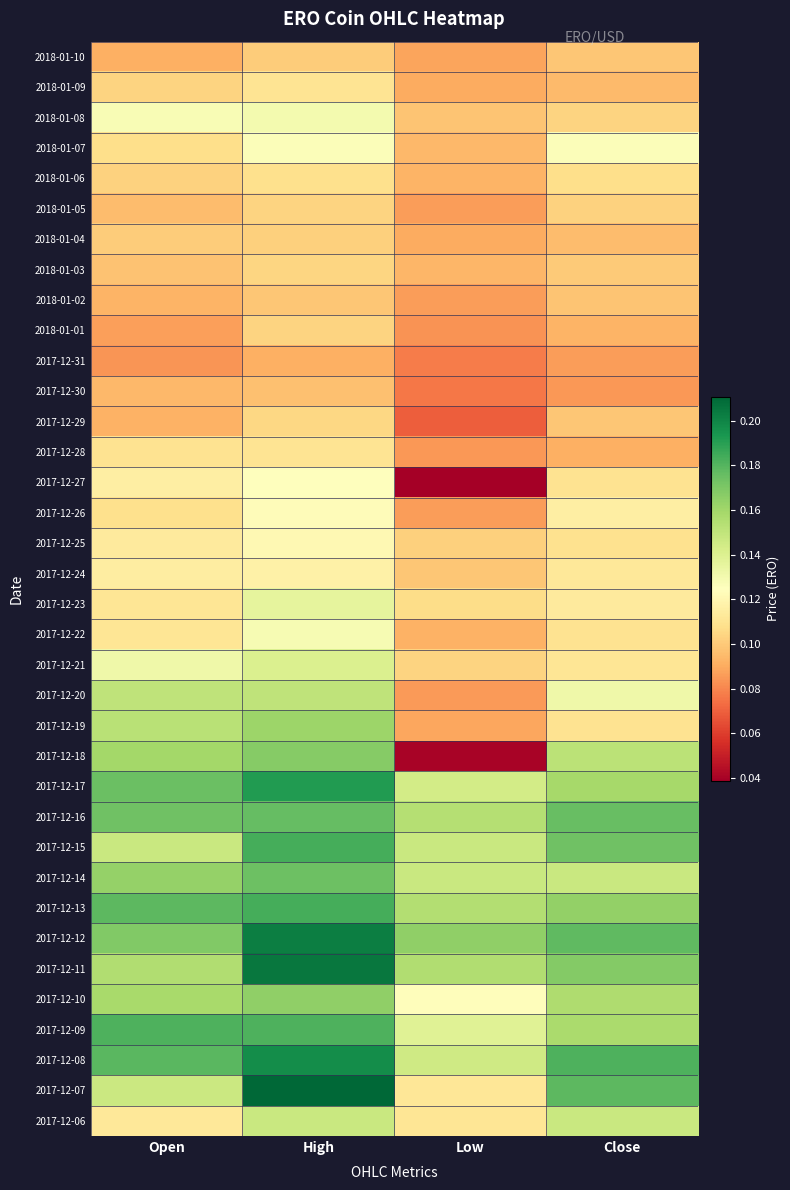

Reading left to right, list all the values displayed in this chart.

2018-01-10: Open=0.1	High=0.1	Low=0.1	Close=0.1
2018-01-09: Open=0.1	High=0.1	Low=0.1	Close=0.1
2018-01-08: Open=0.1	High=0.1	Low=0.1	Close=0.1
2018-01-07: Open=0.1	High=0.1	Low=0.1	Close=0.1
2018-01-06: Open=0.1	High=0.1	Low=0.1	Close=0.1
2018-01-05: Open=0.1	High=0.1	Low=0.1	Close=0.1
2018-01-04: Open=0.1	High=0.1	Low=0.1	Close=0.1
2018-01-03: Open=0.1	High=0.1	Low=0.1	Close=0.1
2018-01-02: Open=0.1	High=0.1	Low=0.1	Close=0.1
2018-01-01: Open=0.1	High=0.1	Low=0.1	Close=0.1
2017-12-31: Open=0.1	High=0.1	Low=0.1	Close=0.1
2017-12-30: Open=0.1	High=0.1	Low=0.1	Close=0.1
2017-12-29: Open=0.1	High=0.1	Low=0.1	Close=0.1
2017-12-28: Open=0.1	High=0.1	Low=0.1	Close=0.1
2017-12-27: Open=0.1	High=0.1	Low=0.0	Close=0.1
2017-12-26: Open=0.1	High=0.1	Low=0.1	Close=0.1
2017-12-25: Open=0.1	High=0.1	Low=0.1	Close=0.1
2017-12-24: Open=0.1	High=0.1	Low=0.1	Close=0.1
2017-12-23: Open=0.1	High=0.1	Low=0.1	Close=0.1
2017-12-22: Open=0.1	High=0.1	Low=0.1	Close=0.1
2017-12-21: Open=0.1	High=0.1	Low=0.1	Close=0.1
2017-12-20: Open=0.2	High=0.2	Low=0.1	Close=0.1
2017-12-19: Open=0.2	High=0.2	Low=0.1	Close=0.1
2017-12-18: Open=0.2	High=0.2	Low=0.0	Close=0.2
2017-12-17: Open=0.2	High=0.2	Low=0.1	Close=0.2
2017-12-16: Open=0.2	High=0.2	Low=0.2	Close=0.2
2017-12-15: Open=0.1	High=0.2	Low=0.1	Close=0.2
2017-12-14: Open=0.2	High=0.2	Low=0.1	Close=0.1
2017-12-13: Open=0.2	High=0.2	Low=0.2	Close=0.2
2017-12-12: Open=0.2	High=0.2	Low=0.2	Close=0.2
2017-12-11: Open=0.2	High=0.2	Low=0.2	Close=0.2
2017-12-10: Open=0.2	High=0.2	Low=0.1	Close=0.2
2017-12-09: Open=0.2	High=0.2	Low=0.1	Close=0.2
2017-12-08: Open=0.2	High=0.2	Low=0.1	Close=0.2
2017-12-07: Open=0.1	High=0.2	Low=0.1	Close=0.2
2017-12-06: Open=0.1	High=0.1	Low=0.1	Close=0.1